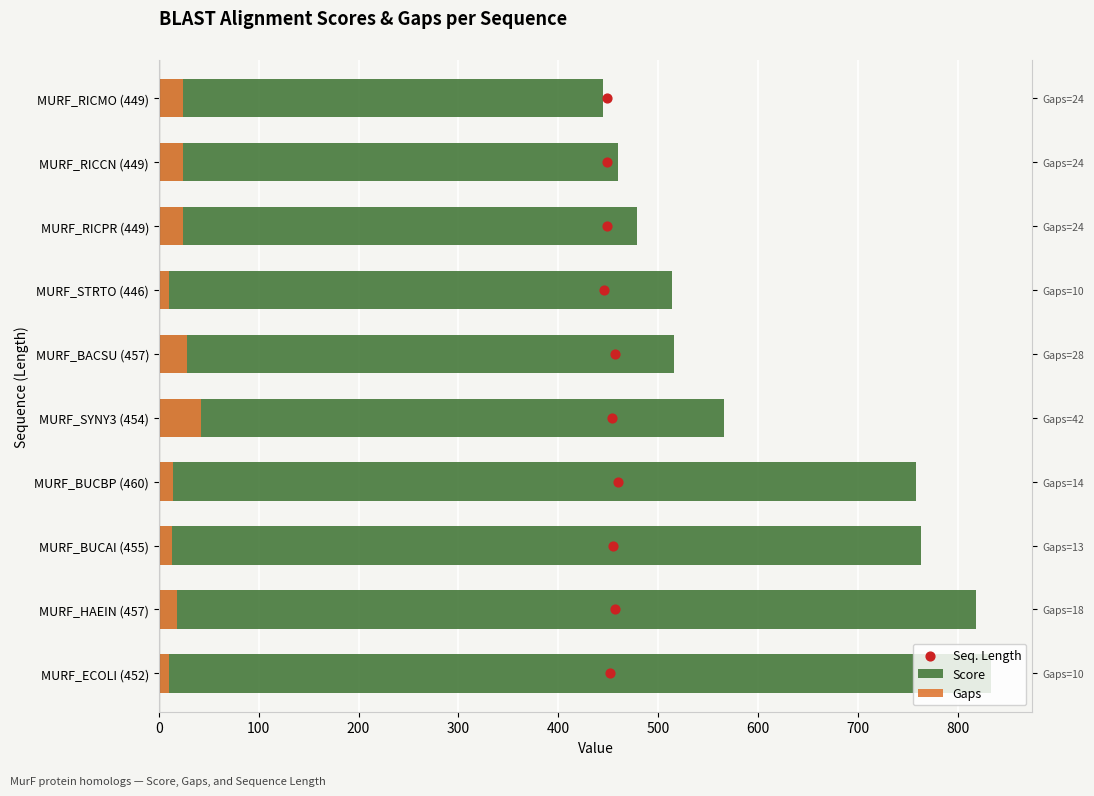

What are all the series names shown in the legend?

Score, Gaps, Seq. Length